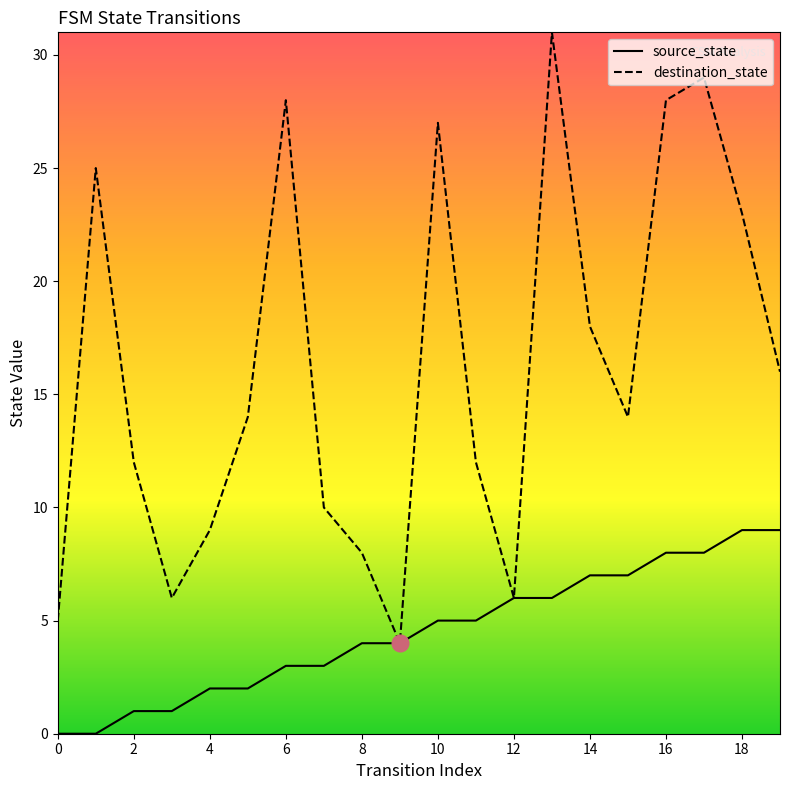

List the series in order of their overall mean, highest first.

destination_state, source_state